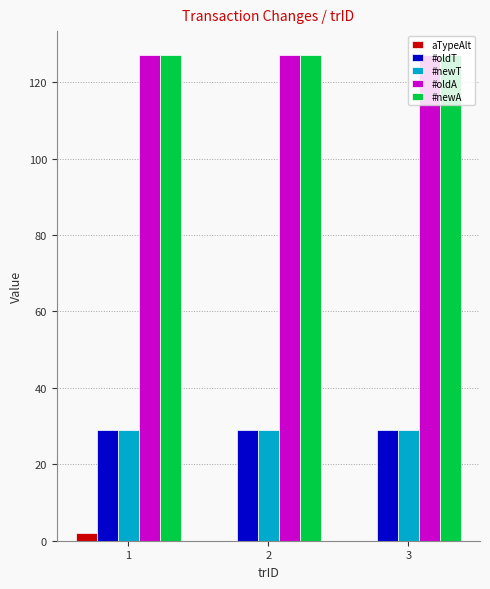

Is it true that aTypeAlt equals 0 at 3?

True